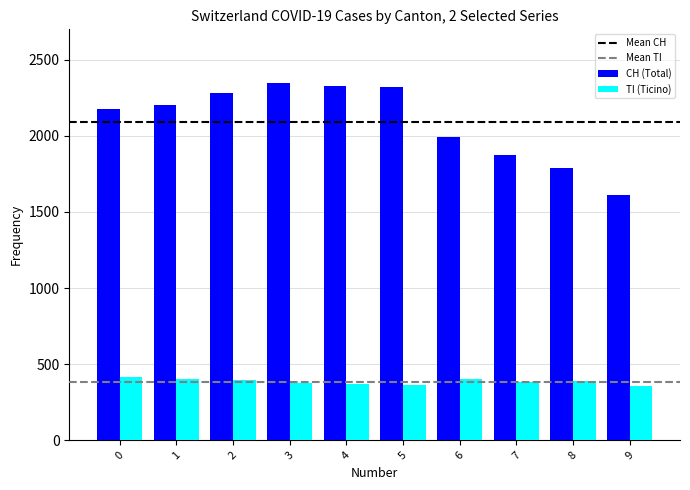

What is the lowest value of the TI (Ticino) series?

358